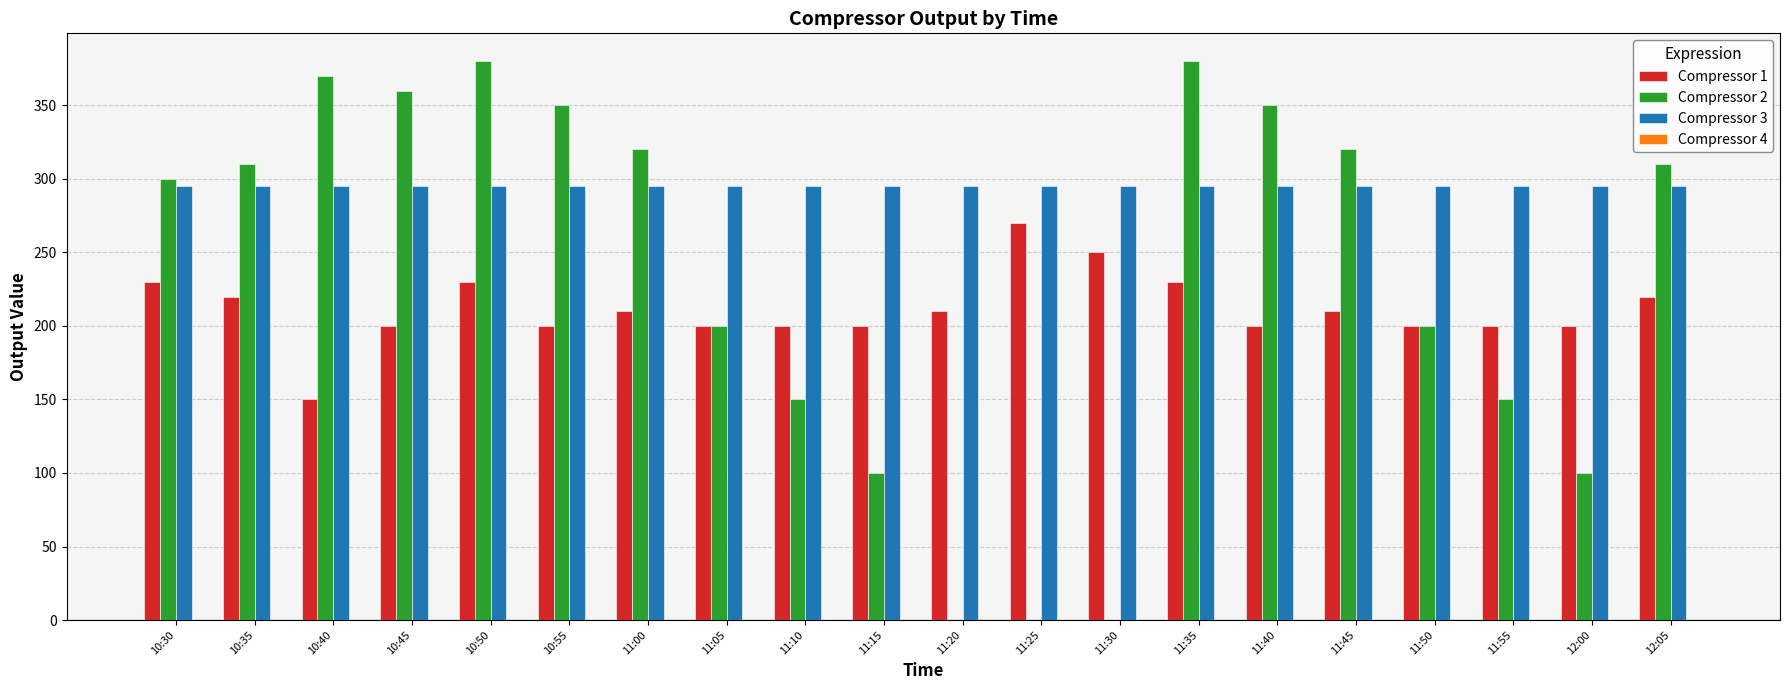

What is the maximum value for Compressor 1?

270